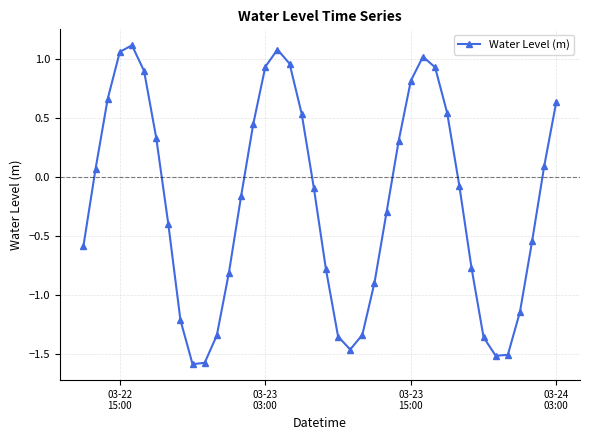

How many points are lower than both their immediate neighbors (excluding endpoints)?

3